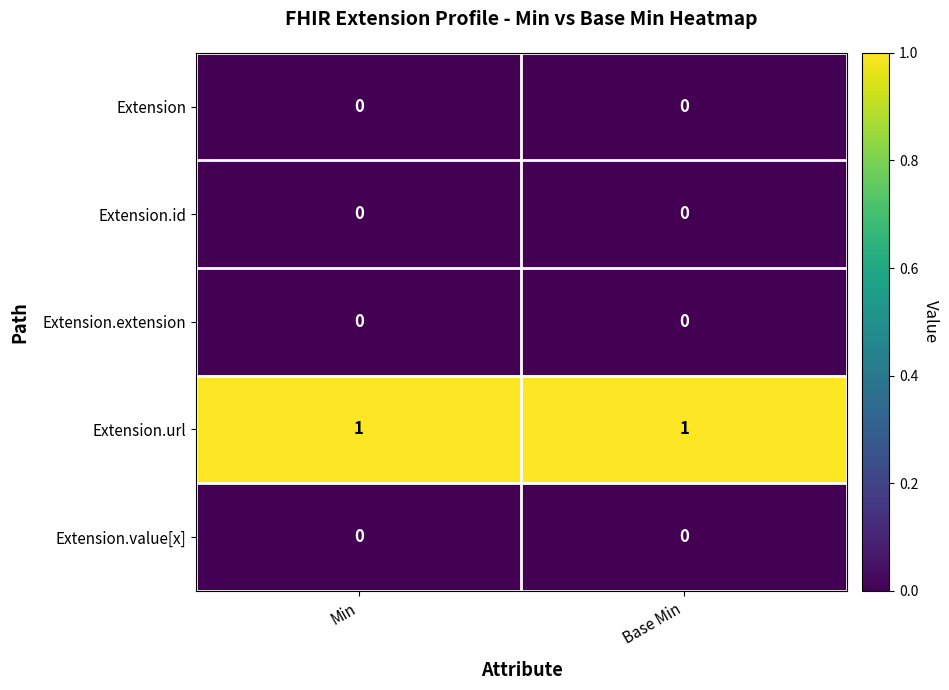

Reading left to right, what are all the values shown in this chart?

Extension: Min=0	Base Min=0
Extension.id: Min=0	Base Min=0
Extension.extension: Min=0	Base Min=0
Extension.url: Min=1	Base Min=1
Extension.value[x]: Min=0	Base Min=0